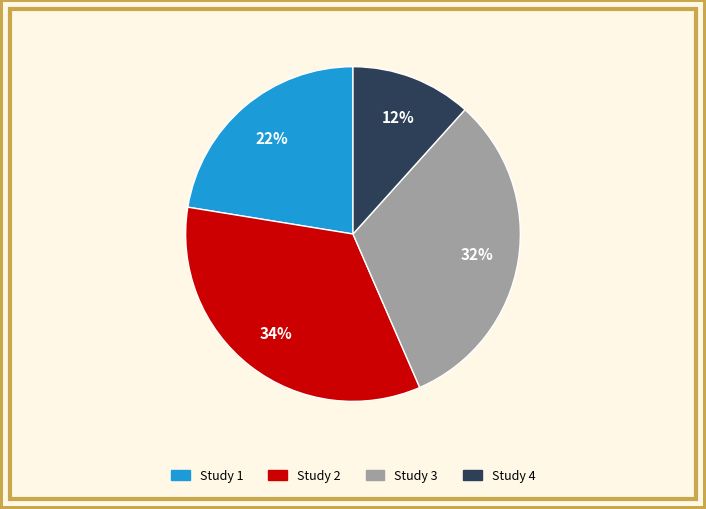

Is there a majority slice in this chart?

No